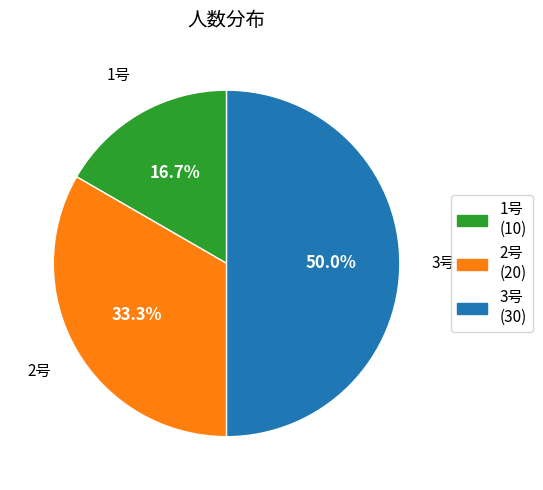

How much of the chart is everything except 2号?

66.7%